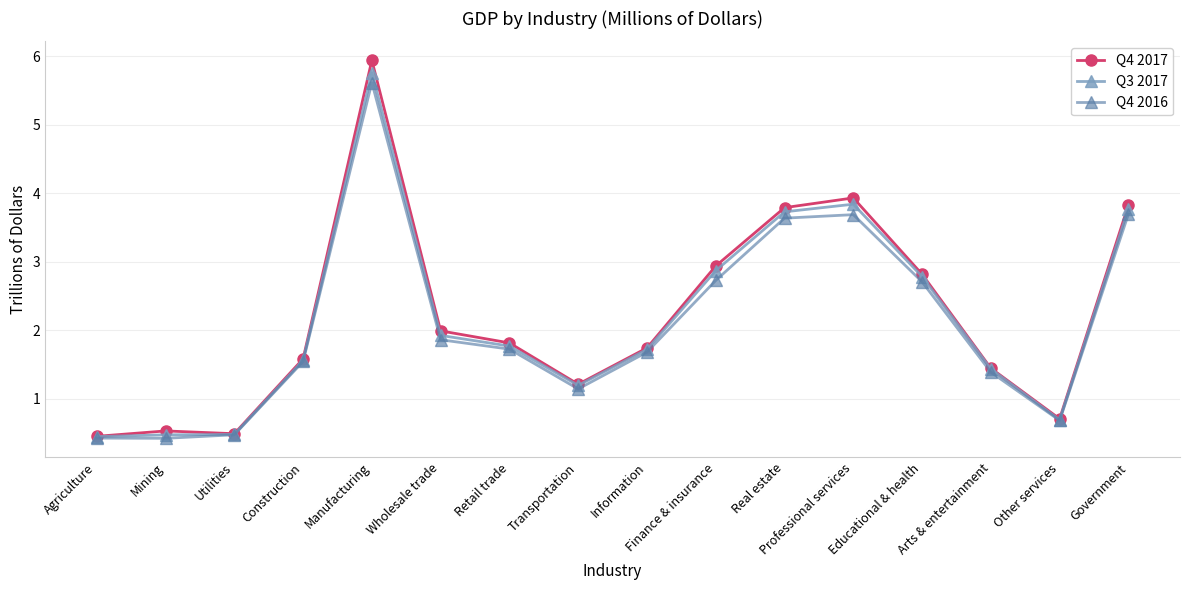

True or false: Q3 2017 has a value of 0.4 at Transportation.

False